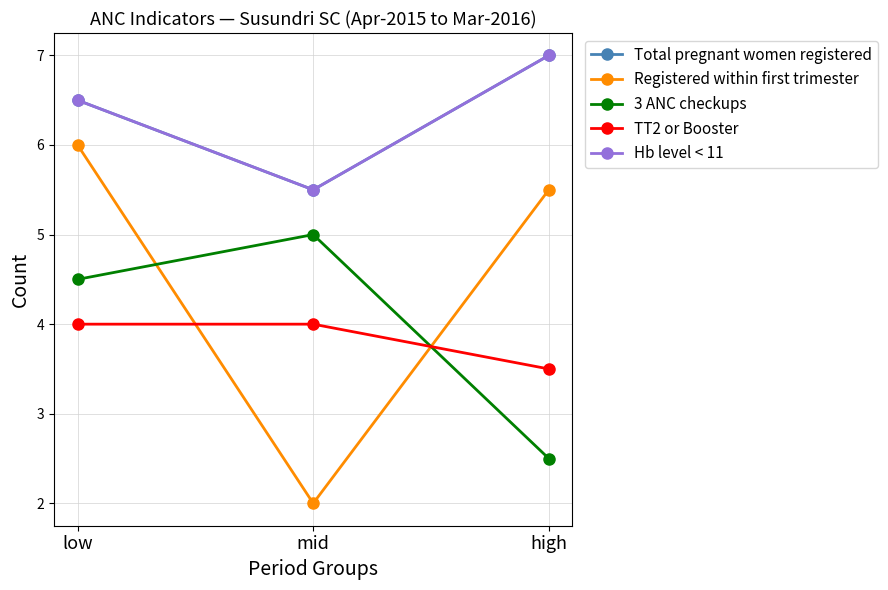

Rank the series at high from highest to lowest value.

Total pregnant women registered, Hb level < 11, Registered within first trimester, TT2 or Booster, 3 ANC checkups